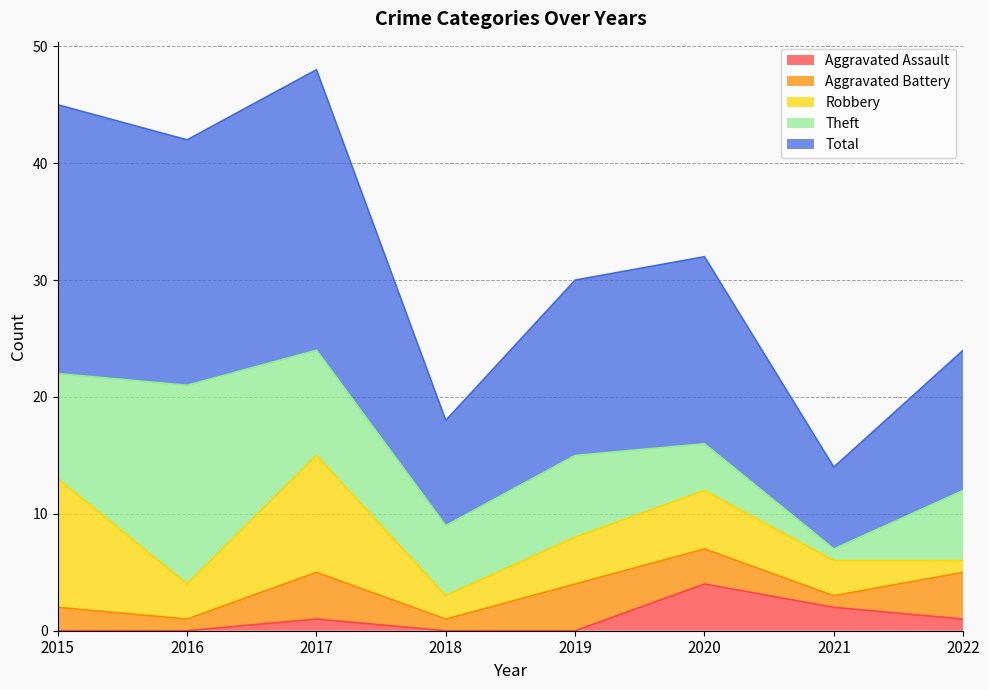

Between 2015 and 2021, which series saw the biggest shift?

Total